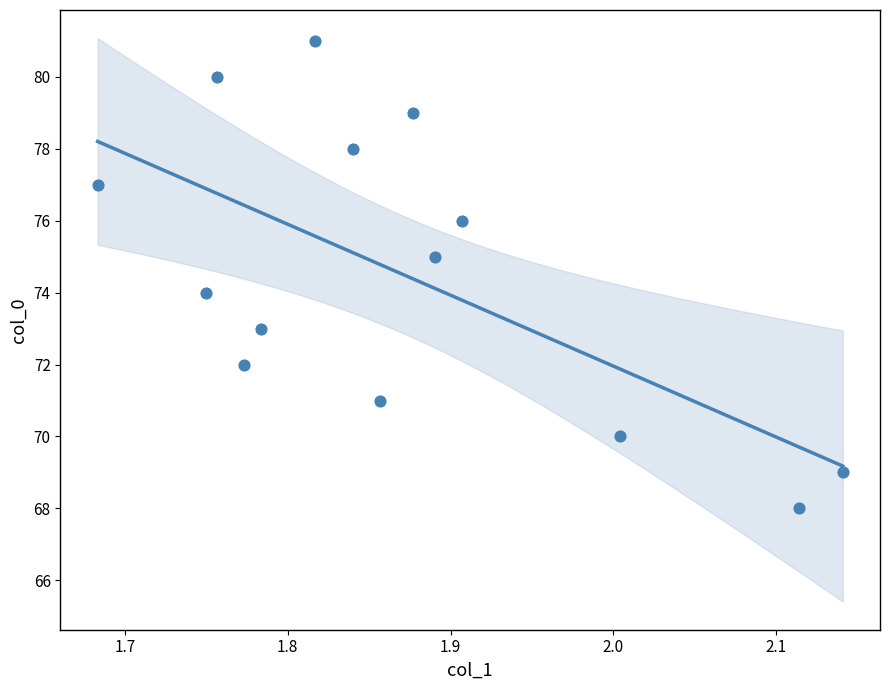

What is the range of Y values (max minus min)?

13